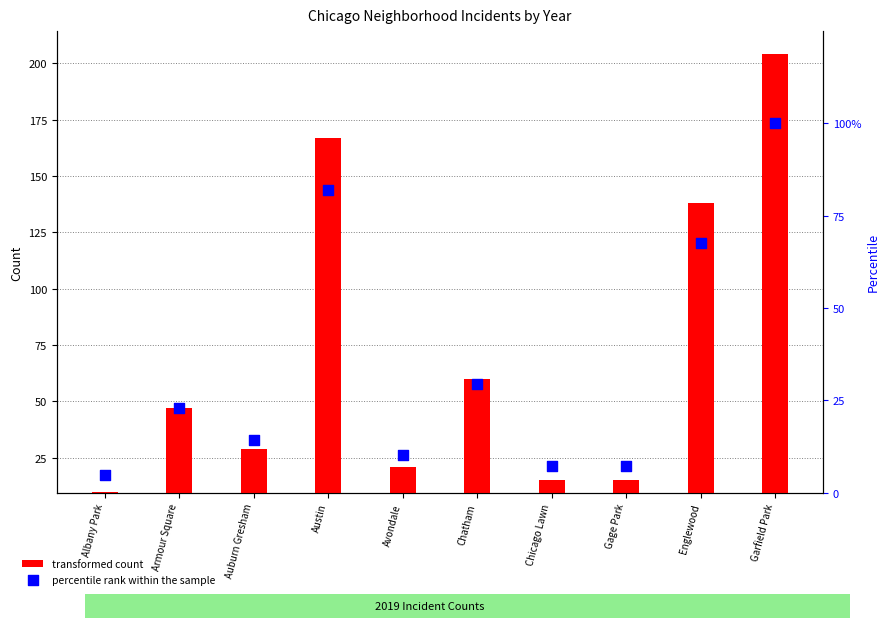

At which category is the sum across all series the highest?

Garfield Park